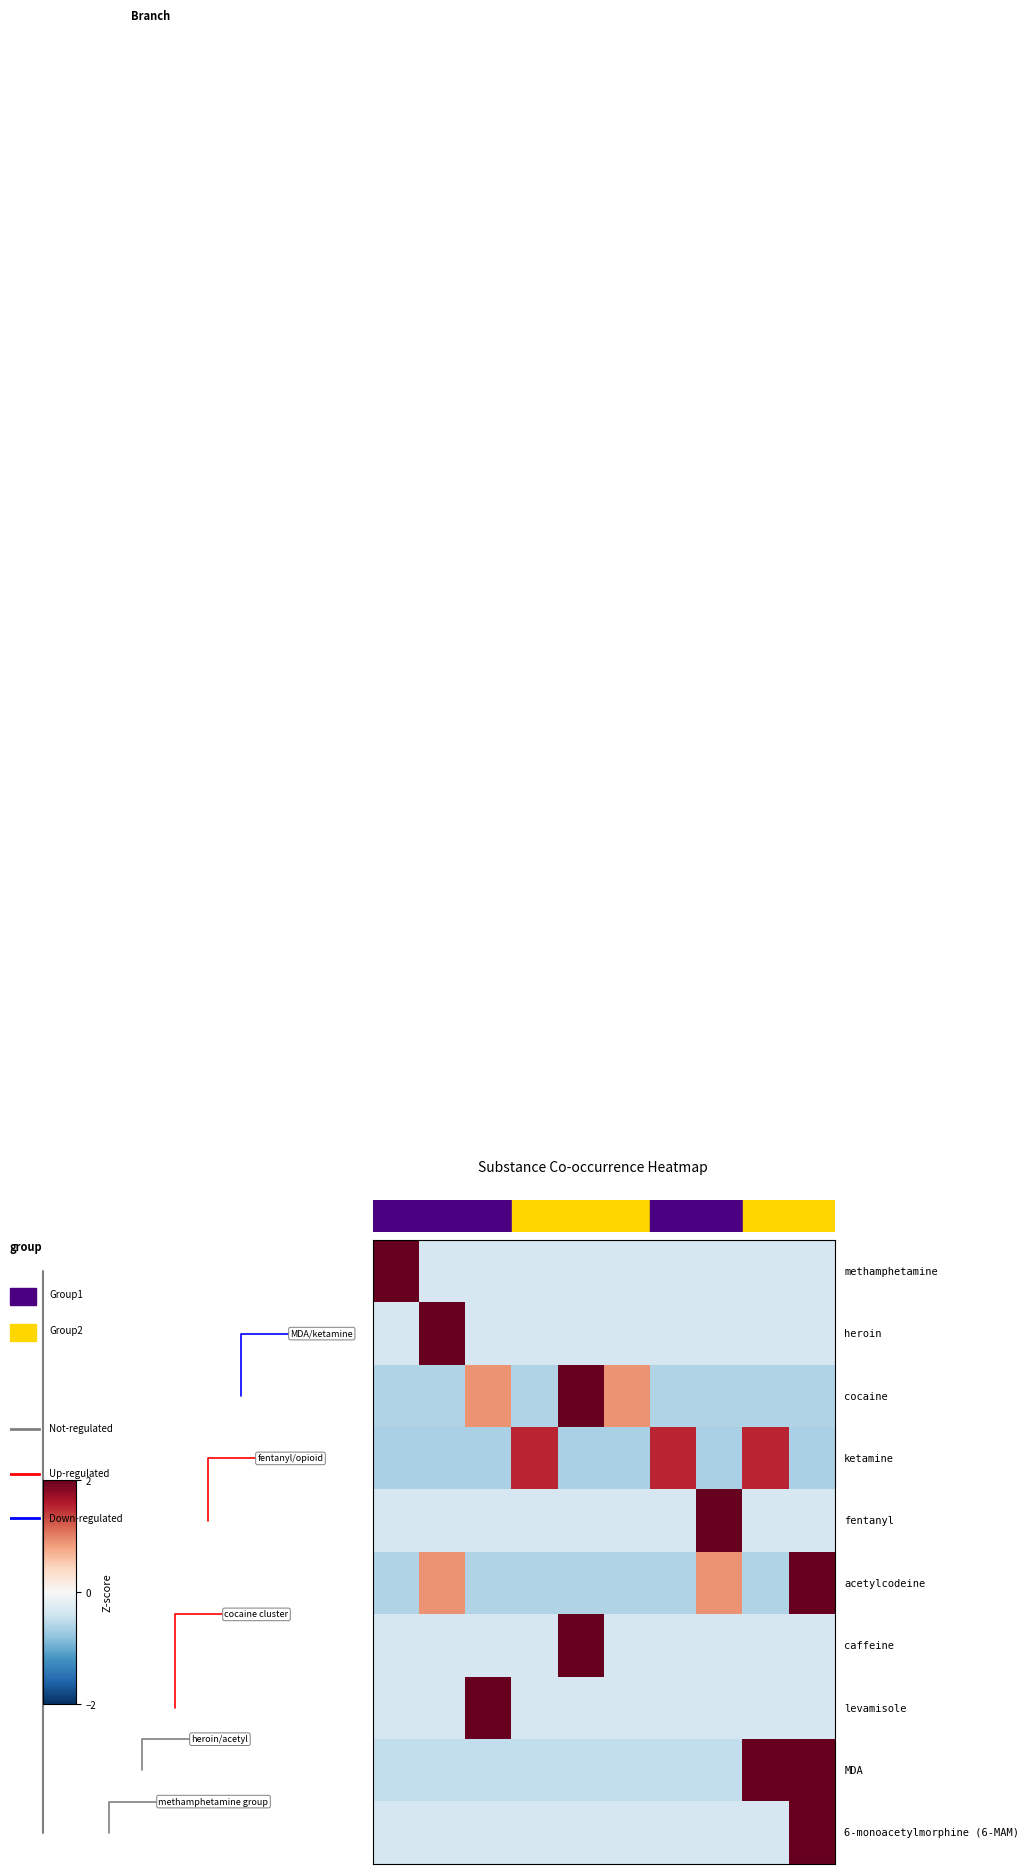

Between 4 and 6, which is larger?

4